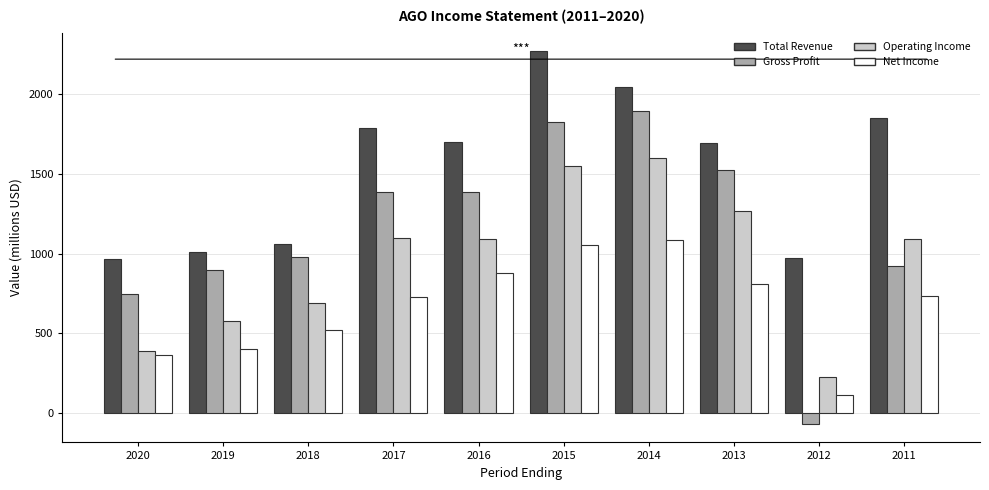

What is the spread (max minus min) of values at 2014?

958